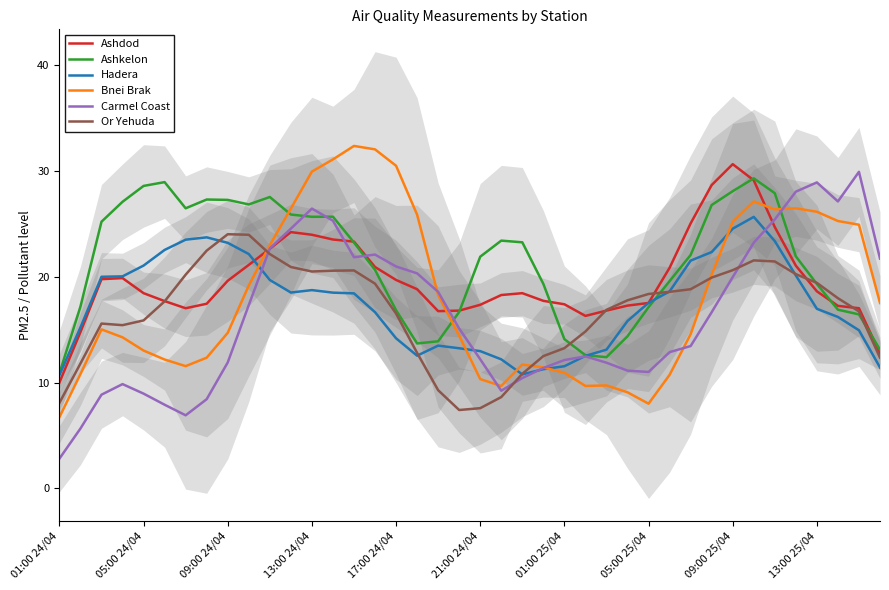

What is the value of the Bnei Brak point at the 26th from the left?

9.7